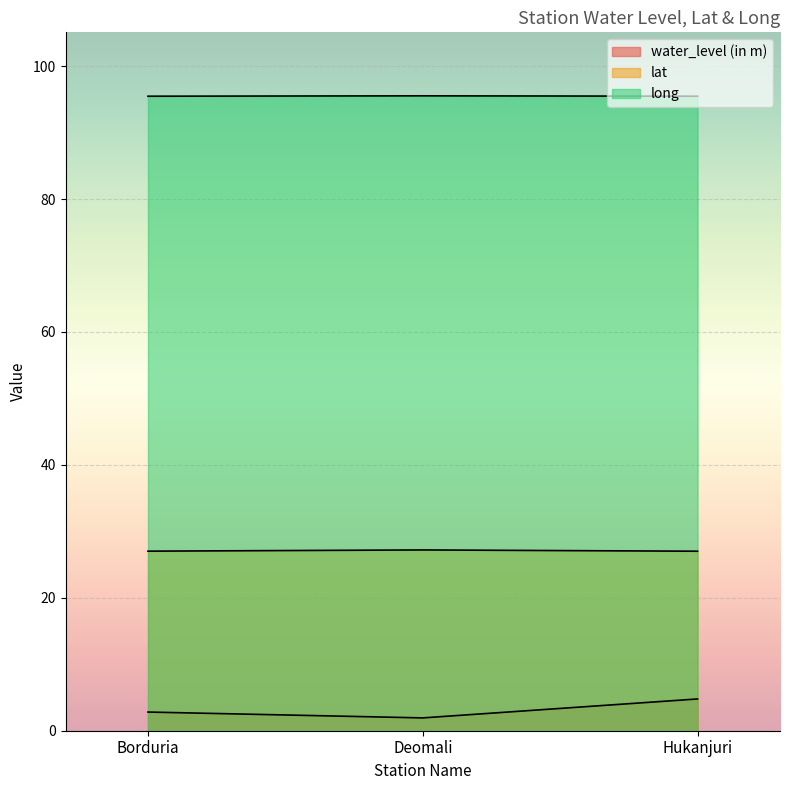

What is the sum of the lat values at Deomali and Hukanjuri?

54.2